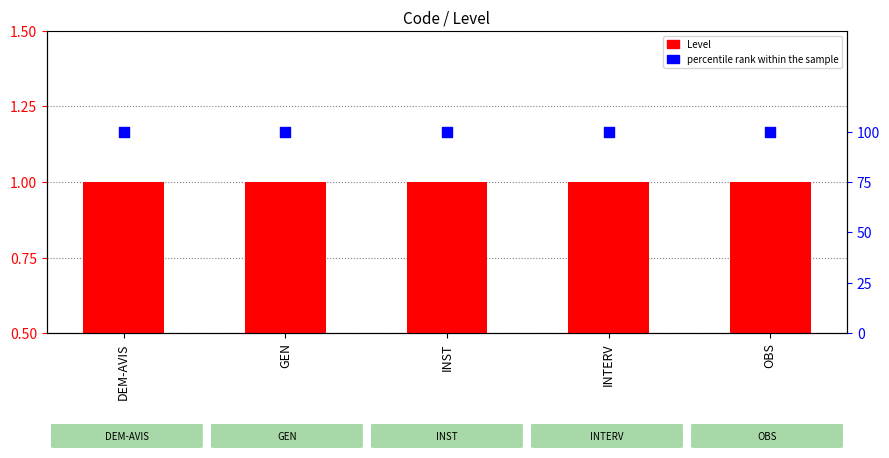

Is the value of Level at INTERV greater than the value of percentile rank within the sample at GEN?

No